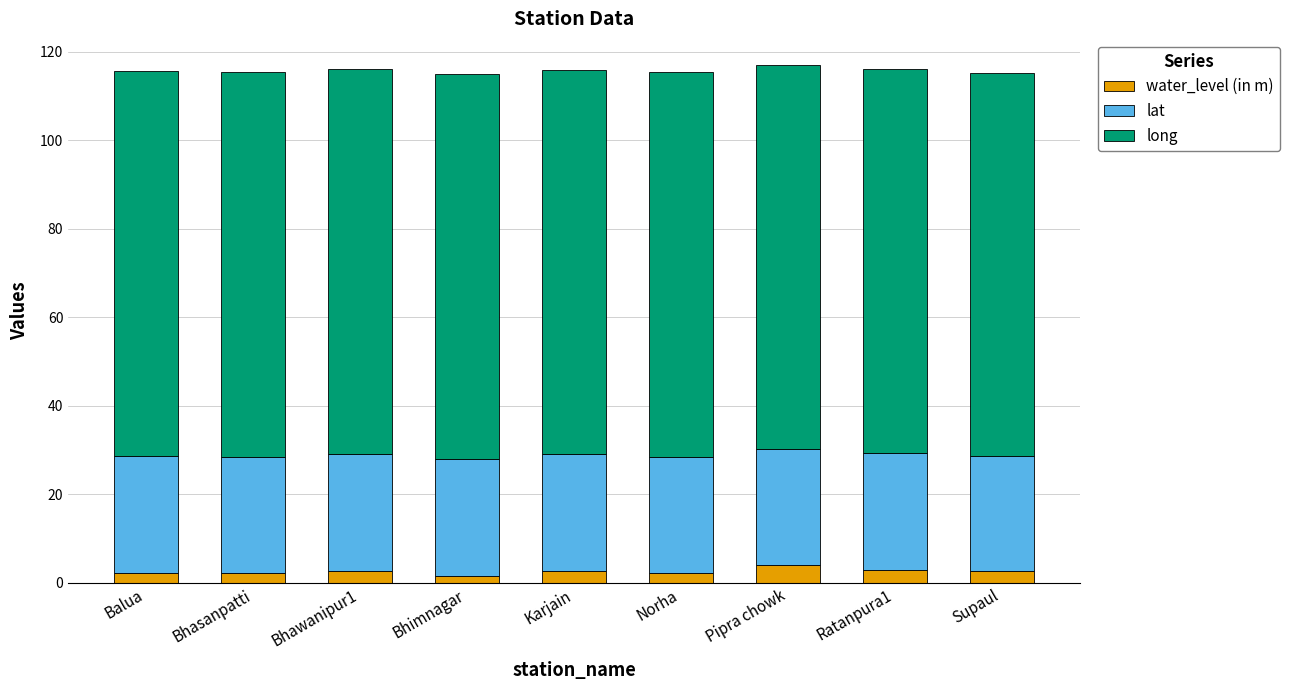

What is the difference between the maximum and minimum values in the water_level (in m) series?

2.6